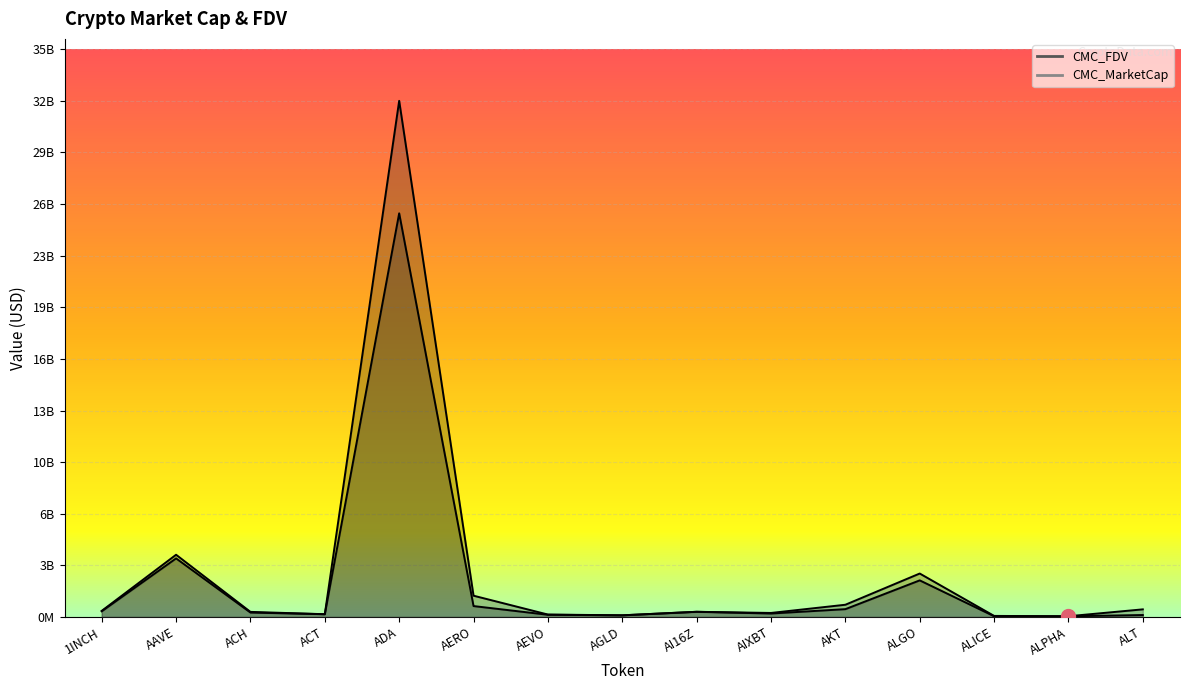

At which label does CMC_MarketCap first exceed 275071053?

1INCH